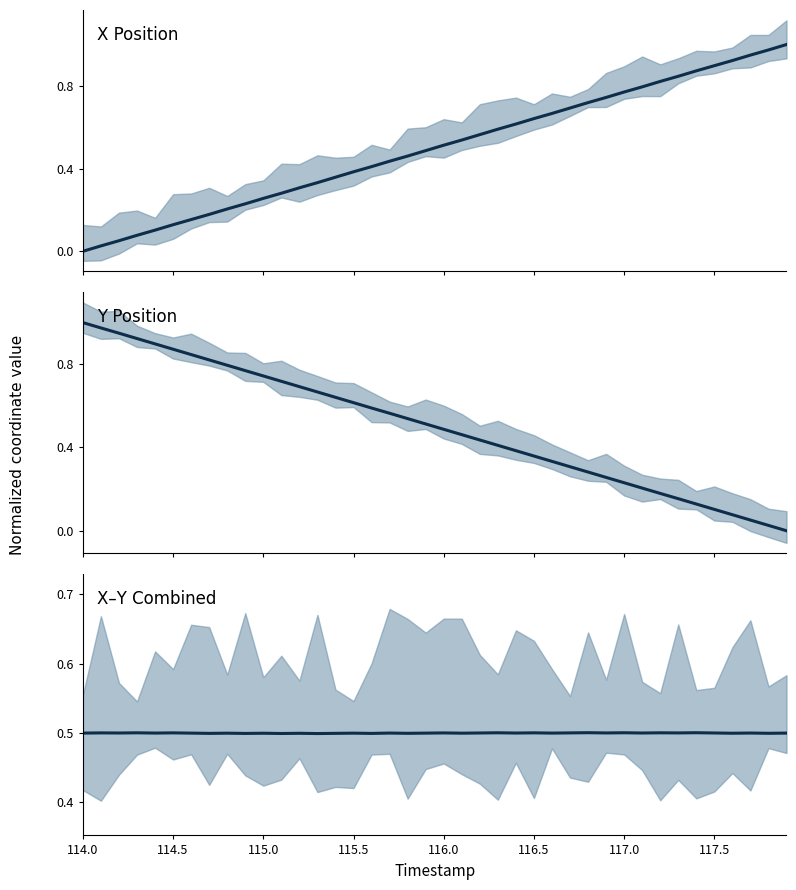

At which category does X–Y Combined reach its first local peak?

114.5